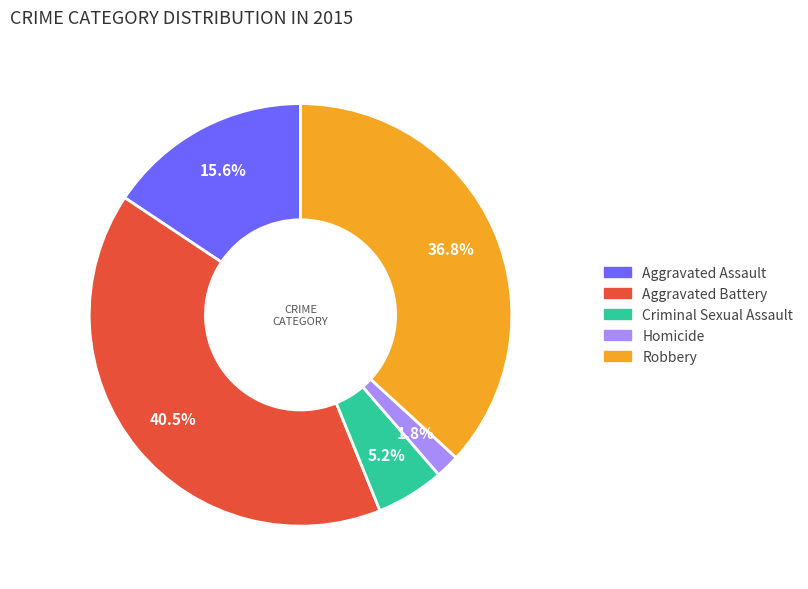

To the nearest percent, what is the difference between the largest and smallest slice percentages?

39%